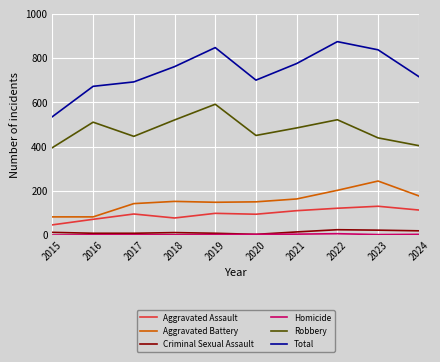

What is the difference between the Criminal Sexual Assault values at 2022 and 2019?

16